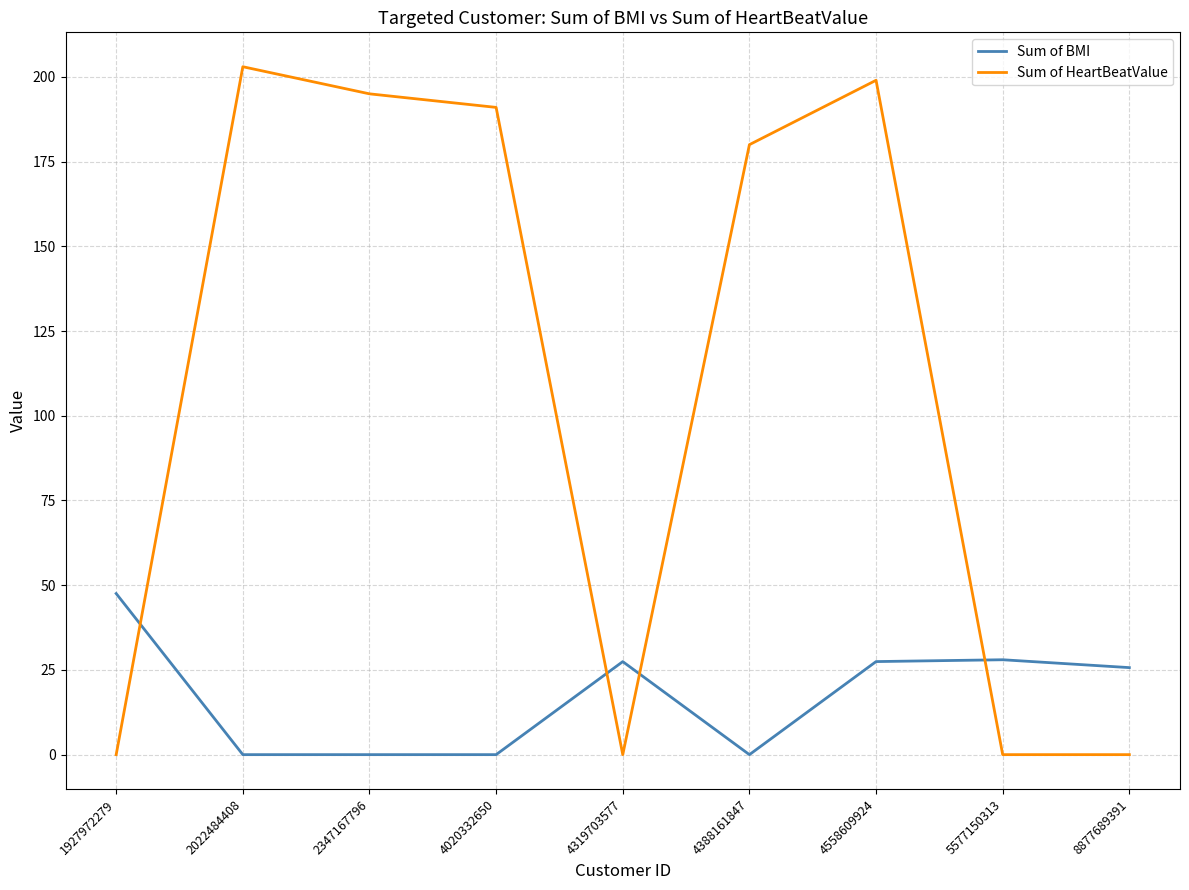

List the series in order of their overall mean, lowest first.

Sum of BMI, Sum of HeartBeatValue